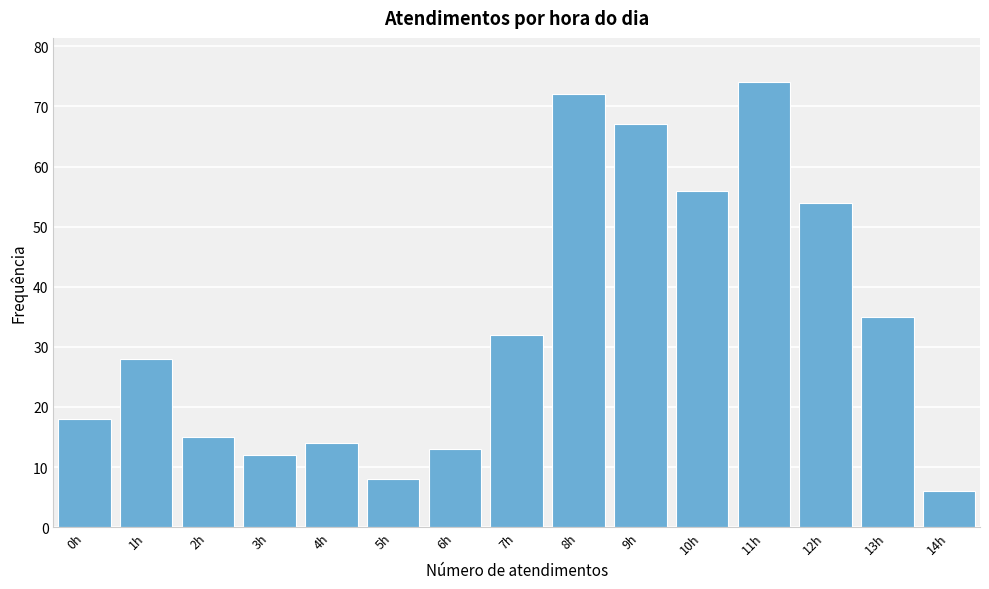

Reading right to left, extract all data points from this chart.

14h=6	13h=35	12h=54	11h=74	10h=56	9h=67	8h=72	7h=32	6h=13	5h=8	4h=14	3h=12	2h=15	1h=28	0h=18